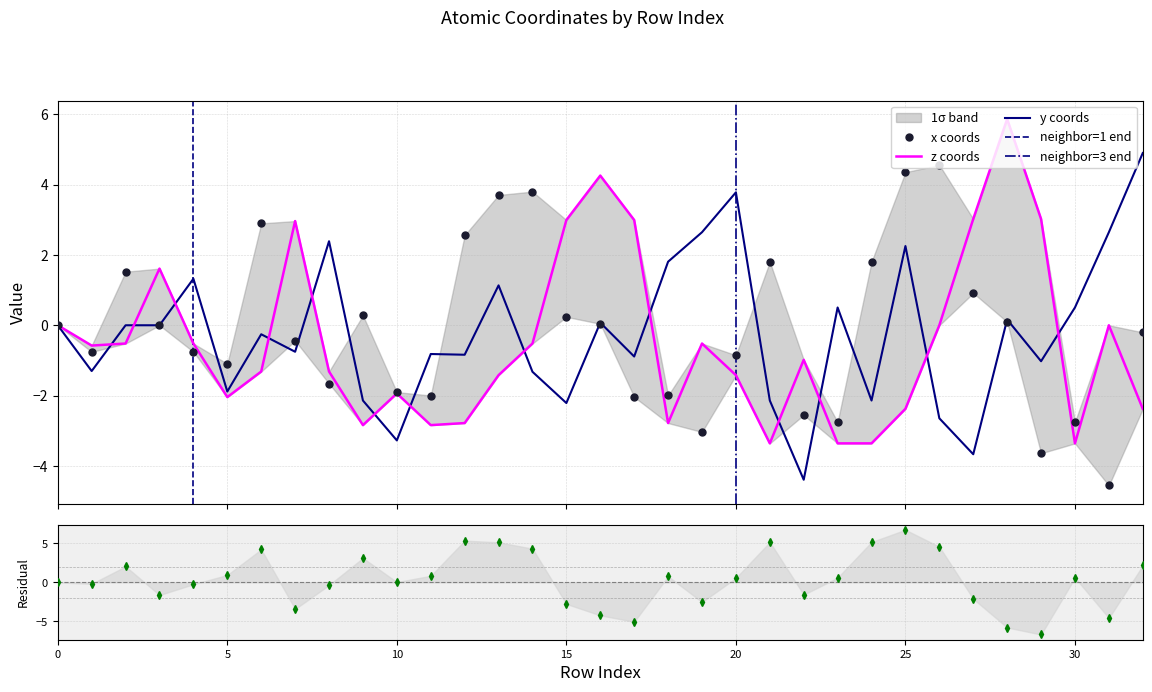

Count the number of data series in this chart.

3